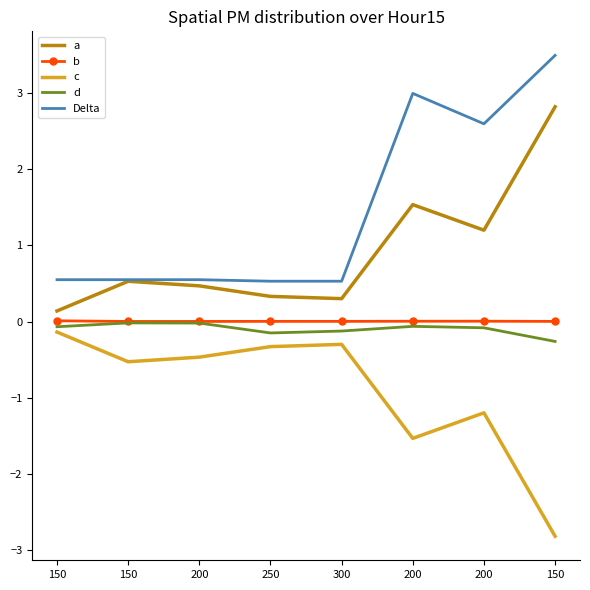

What are all the series names shown in the legend?

a, b, c, d, Delta